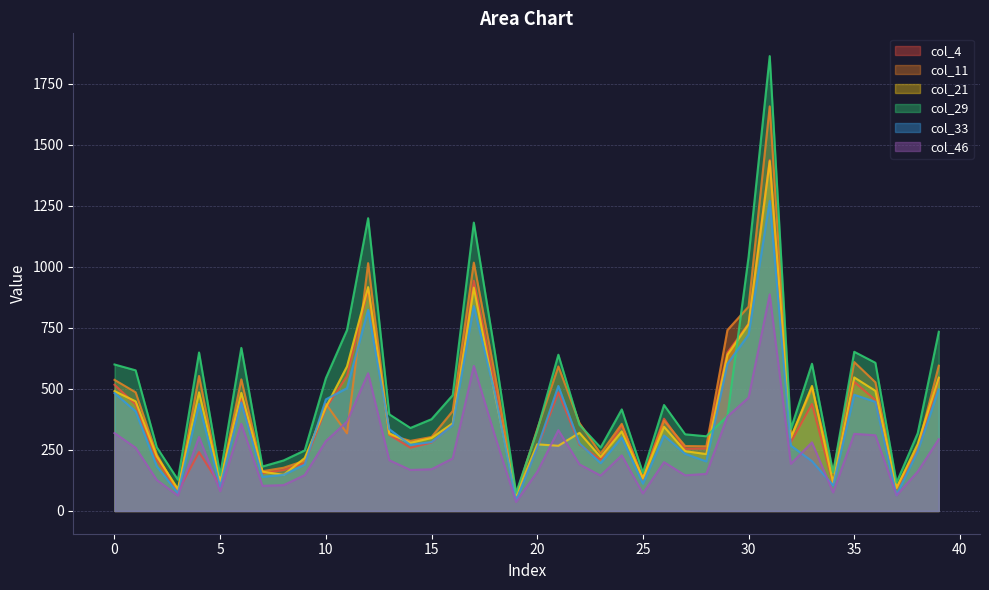

Which has a higher value, 9 or 27?

27